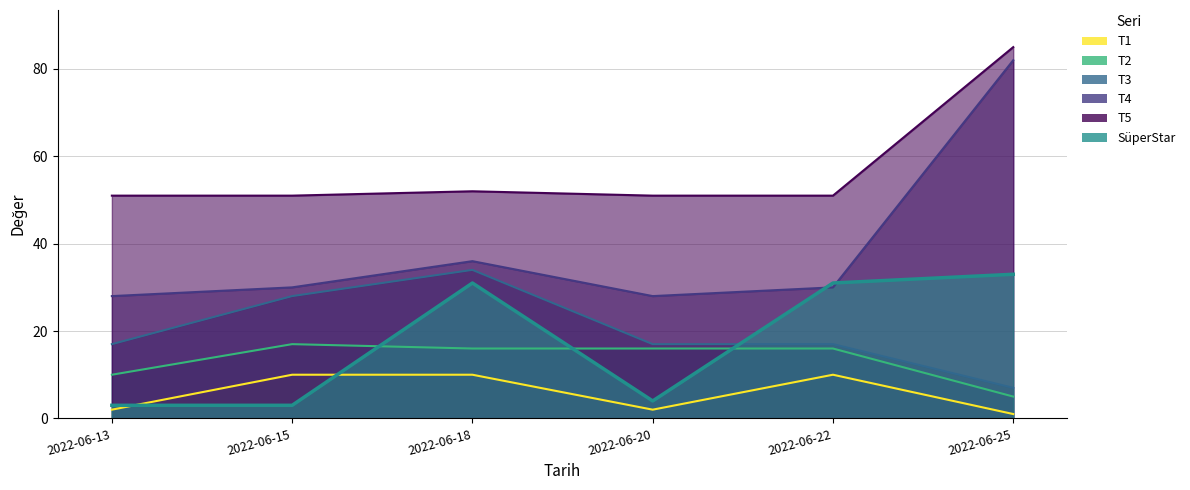

Is the value of T5 at 2022-06-20 greater than the value of T4 at 2022-06-20?

Yes